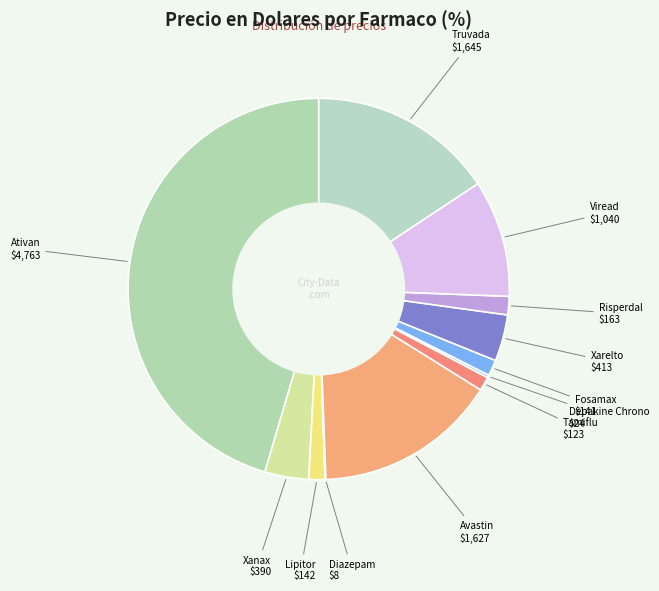

How many slices are in this pie chart?

12